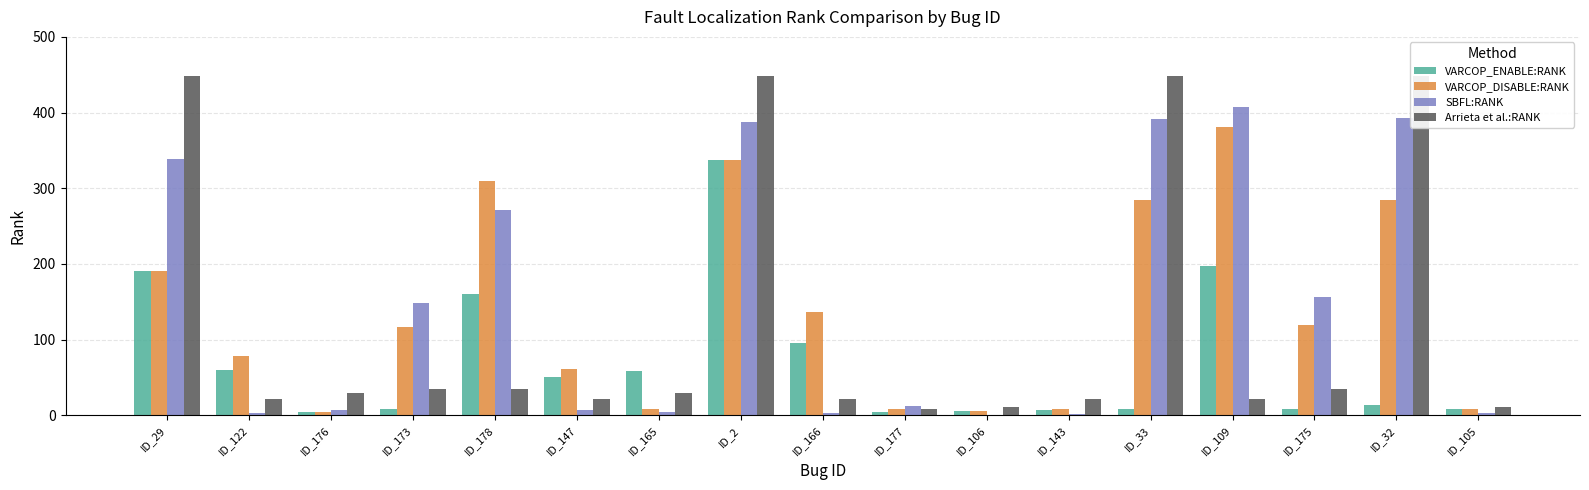

What are all the series names shown in the legend?

VARCOP_ENABLE:RANK, VARCOP_DISABLE:RANK, SBFL:RANK, Arrieta et al.:RANK